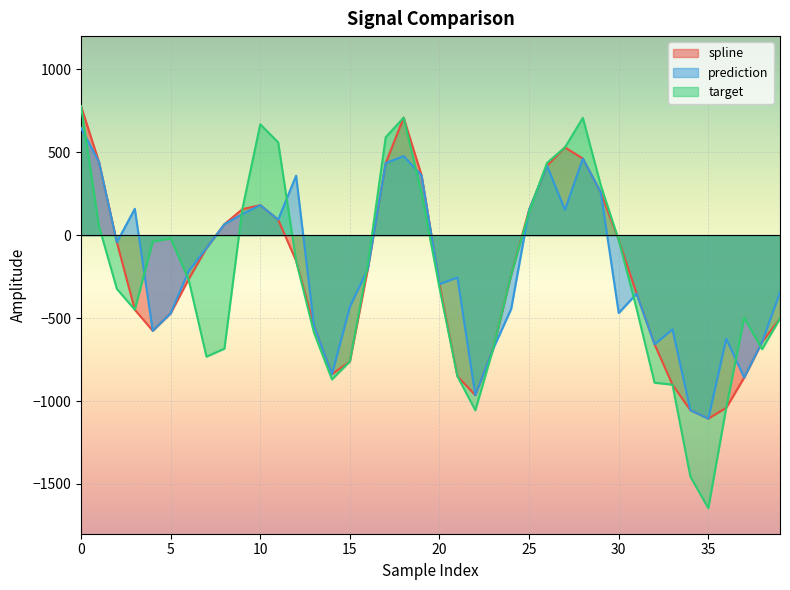

True or false: target and spline intersect in this chart.

True